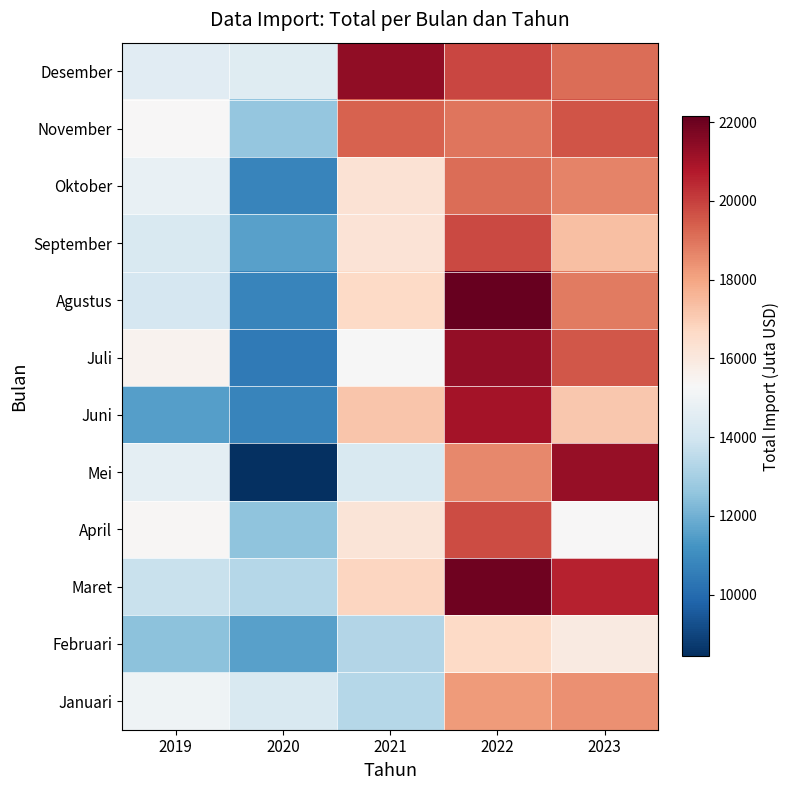

Between 2020 and 2021, which is larger?

2021